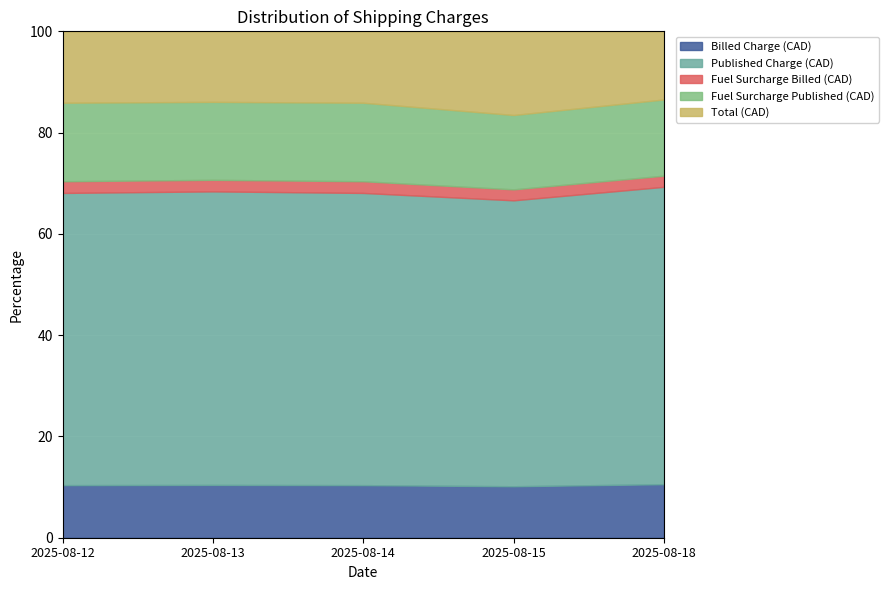

What is the minimum value for Billed Charge (CAD)?

10.2